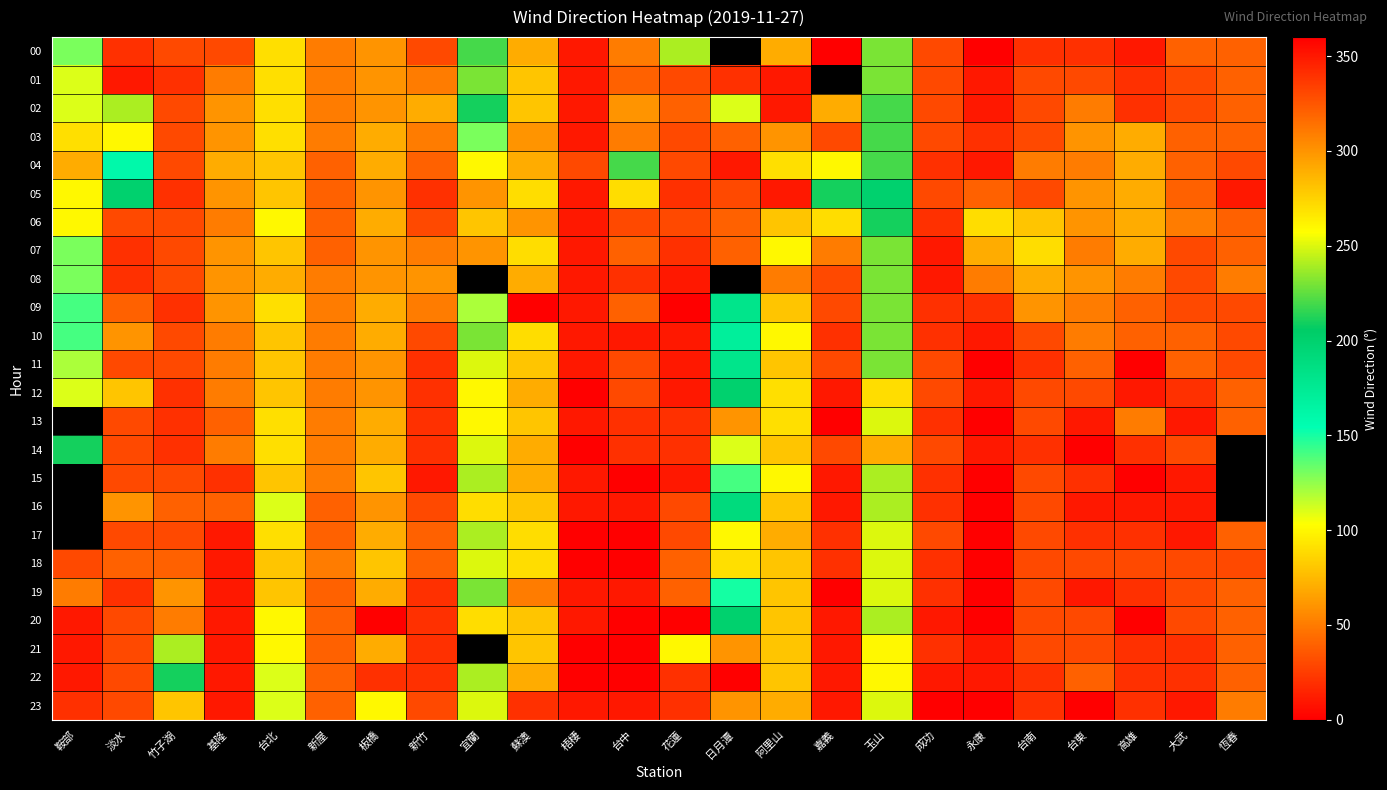

What is the greatest value displayed?

360.0